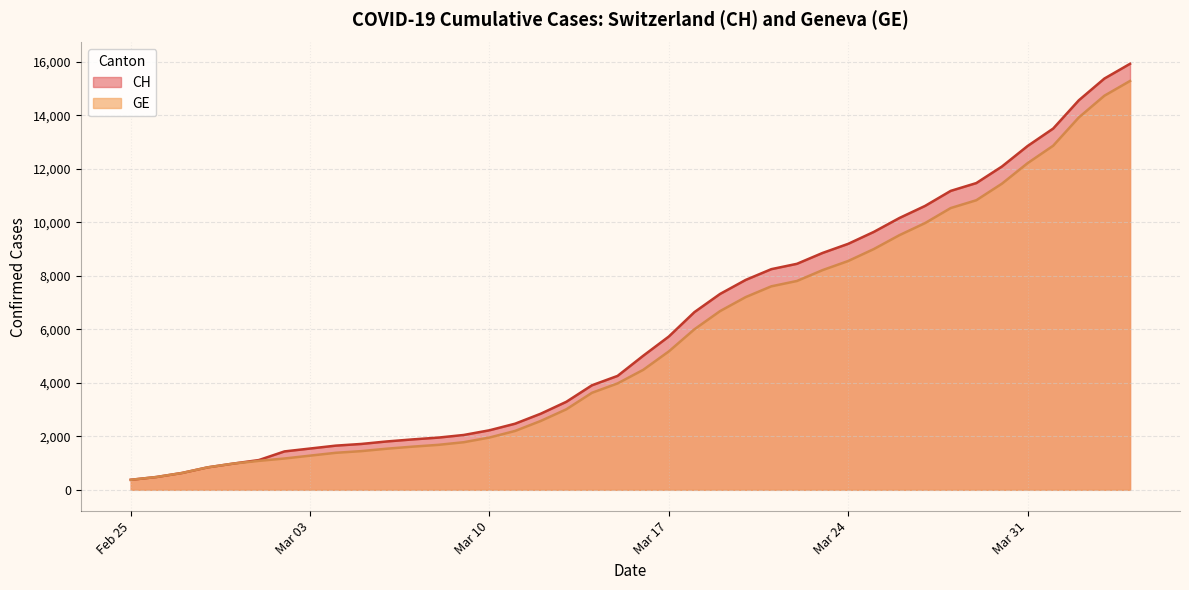

What is the approximate value of GE at 2020-03-13, to the nearest 50?

3000